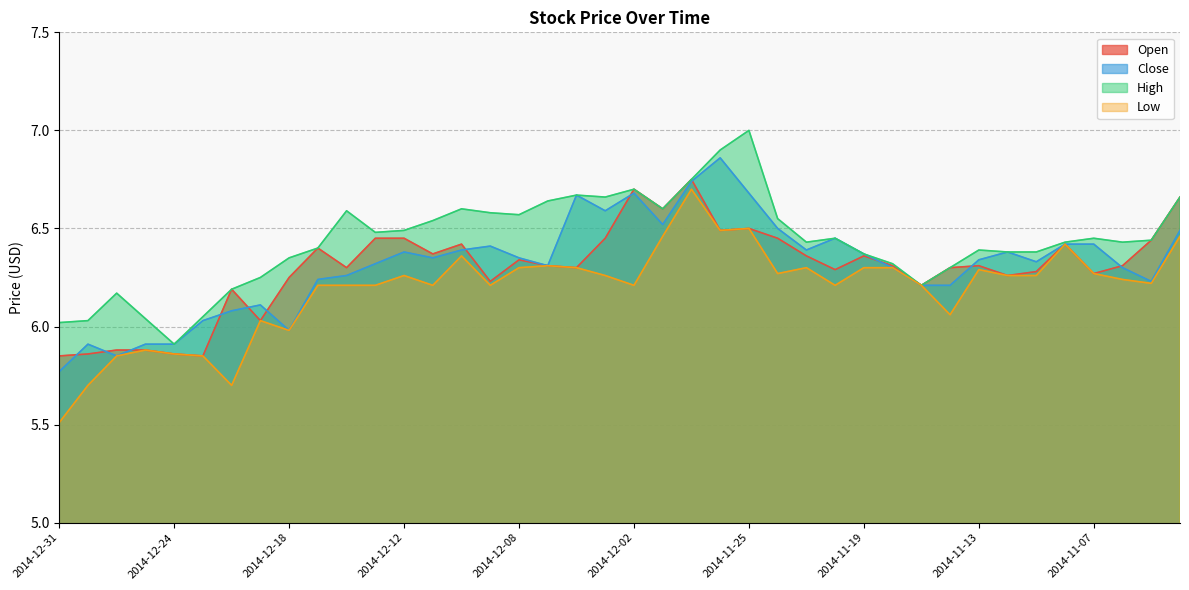

Reading left to right, extract all data points from this chart.

Open: 2014-12-31=5.8	2014-12-30=5.9	2014-12-29=5.9	2014-12-26=5.9	2014-12-24=5.9	2014-12-23=5.8	2014-12-22=6.2	2014-12-19=6.0	2014-12-18=6.2	2014-12-17=6.4	2014-12-16=6.3	2014-12-15=6.5	2014-12-12=6.5	2014-12-11=6.4	2014-12-10=6.4	2014-12-09=6.2	2014-12-08=6.3	2014-12-05=6.3	2014-12-04=6.3	2014-12-03=6.5	2014-12-02=6.7	2014-12-01=6.6	2014-11-28=6.8	2014-11-26=6.5	2014-11-25=6.5	2014-11-24=6.5	2014-11-21=6.4	2014-11-20=6.3	2014-11-19=6.4	2014-11-18=6.3	2014-11-17=6.2	2014-11-14=6.3	2014-11-13=6.3	2014-11-12=6.3	2014-11-11=6.3	2014-11-10=6.4	2014-11-07=6.3	2014-11-06=6.3	2014-11-05=6.4	2014-11-04=6.7
Close: 2014-12-31=5.8	2014-12-30=5.9	2014-12-29=5.8	2014-12-26=5.9	2014-12-24=5.9	2014-12-23=6.0	2014-12-22=6.1	2014-12-19=6.1	2014-12-18=6.0	2014-12-17=6.2	2014-12-16=6.3	2014-12-15=6.3	2014-12-12=6.4	2014-12-11=6.3	2014-12-10=6.4	2014-12-09=6.4	2014-12-08=6.3	2014-12-05=6.3	2014-12-04=6.7	2014-12-03=6.6	2014-12-02=6.7	2014-12-01=6.5	2014-11-28=6.7	2014-11-26=6.9	2014-11-25=6.7	2014-11-24=6.5	2014-11-21=6.4	2014-11-20=6.5	2014-11-19=6.4	2014-11-18=6.3	2014-11-17=6.2	2014-11-14=6.2	2014-11-13=6.3	2014-11-12=6.4	2014-11-11=6.3	2014-11-10=6.4	2014-11-07=6.4	2014-11-06=6.3	2014-11-05=6.2	2014-11-04=6.5
High: 2014-12-31=6.0	2014-12-30=6.0	2014-12-29=6.2	2014-12-26=6.0	2014-12-24=5.9	2014-12-23=6.0	2014-12-22=6.2	2014-12-19=6.2	2014-12-18=6.3	2014-12-17=6.4	2014-12-16=6.6	2014-12-15=6.5	2014-12-12=6.5	2014-12-11=6.5	2014-12-10=6.6	2014-12-09=6.6	2014-12-08=6.6	2014-12-05=6.6	2014-12-04=6.7	2014-12-03=6.7	2014-12-02=6.7	2014-12-01=6.6	2014-11-28=6.8	2014-11-26=6.9	2014-11-25=7.0	2014-11-24=6.5	2014-11-21=6.4	2014-11-20=6.5	2014-11-19=6.4	2014-11-18=6.3	2014-11-17=6.2	2014-11-14=6.3	2014-11-13=6.4	2014-11-12=6.4	2014-11-11=6.4	2014-11-10=6.4	2014-11-07=6.5	2014-11-06=6.4	2014-11-05=6.4	2014-11-04=6.7
Low: 2014-12-31=5.5	2014-12-30=5.7	2014-12-29=5.8	2014-12-26=5.9	2014-12-24=5.9	2014-12-23=5.8	2014-12-22=5.7	2014-12-19=6.0	2014-12-18=6.0	2014-12-17=6.2	2014-12-16=6.2	2014-12-15=6.2	2014-12-12=6.3	2014-12-11=6.2	2014-12-10=6.4	2014-12-09=6.2	2014-12-08=6.3	2014-12-05=6.3	2014-12-04=6.3	2014-12-03=6.3	2014-12-02=6.2	2014-12-01=6.5	2014-11-28=6.7	2014-11-26=6.5	2014-11-25=6.5	2014-11-24=6.3	2014-11-21=6.3	2014-11-20=6.2	2014-11-19=6.3	2014-11-18=6.3	2014-11-17=6.2	2014-11-14=6.1	2014-11-13=6.3	2014-11-12=6.3	2014-11-11=6.3	2014-11-10=6.4	2014-11-07=6.3	2014-11-06=6.2	2014-11-05=6.2	2014-11-04=6.5